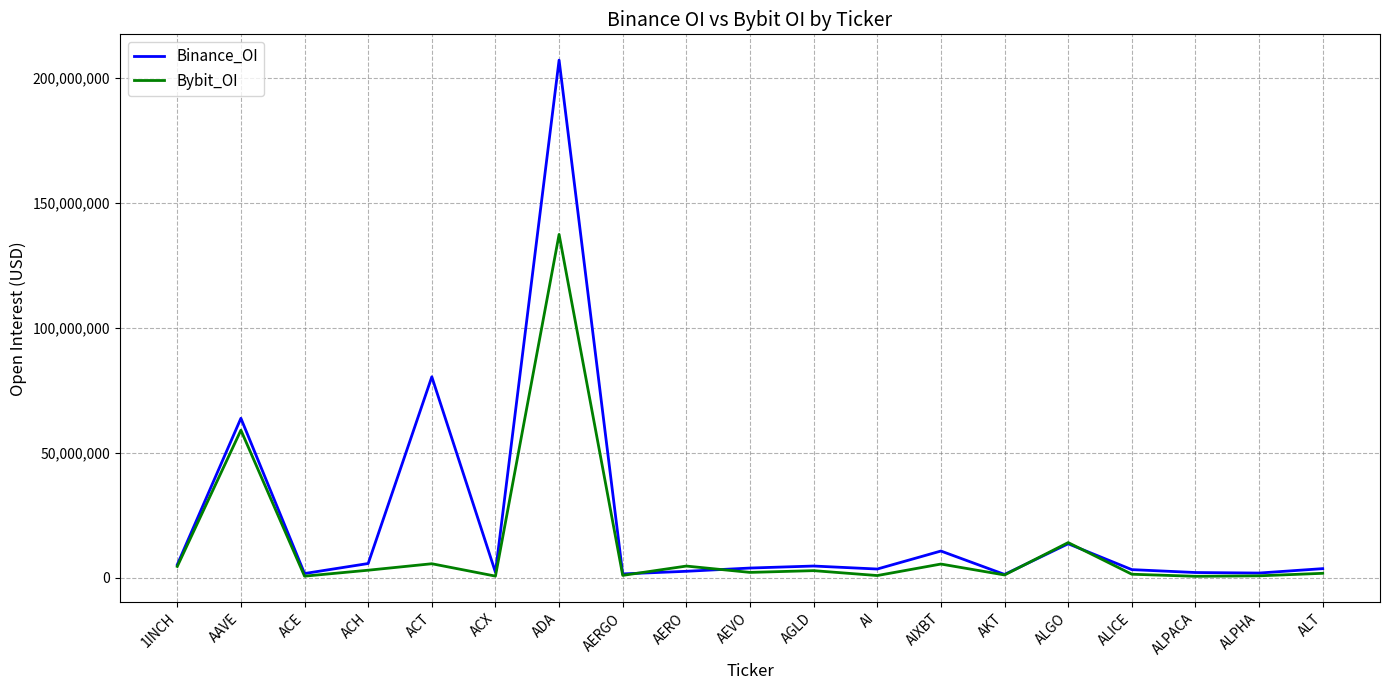

What are all the series names shown in the legend?

Binance_OI, Bybit_OI